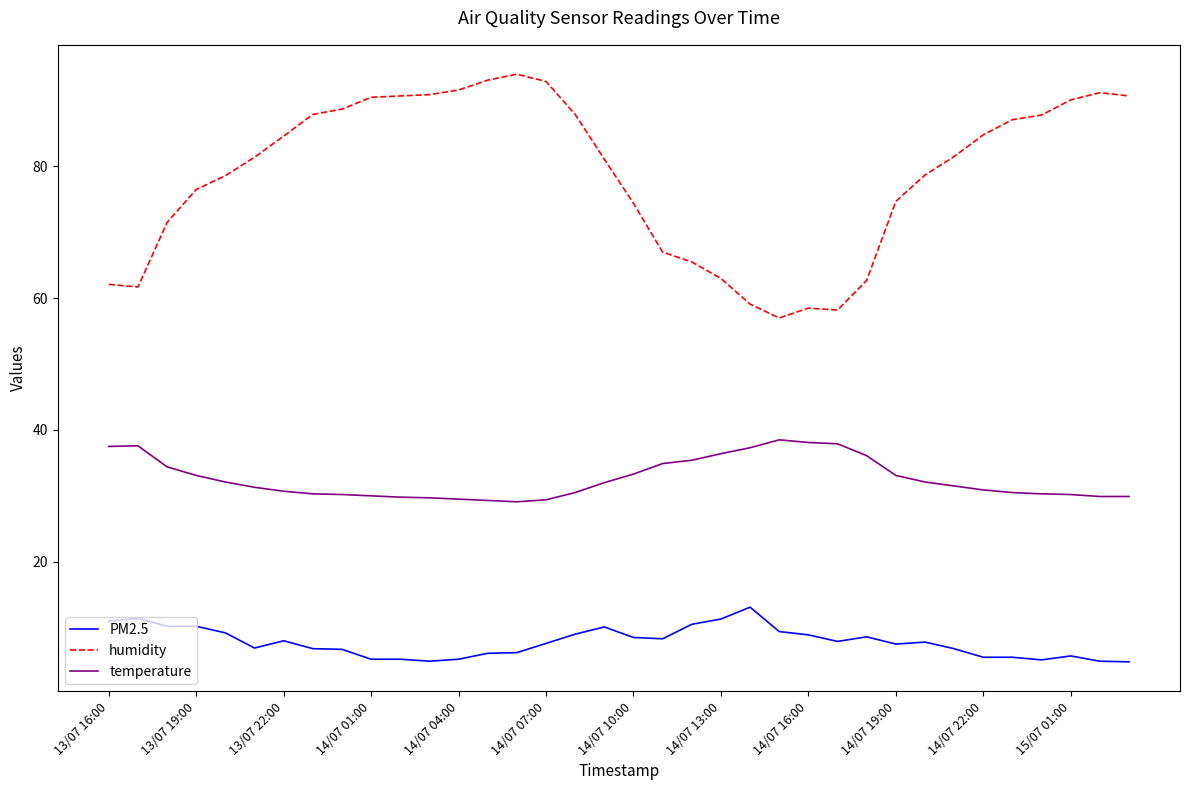

Which series has the widest spread of values?

humidity